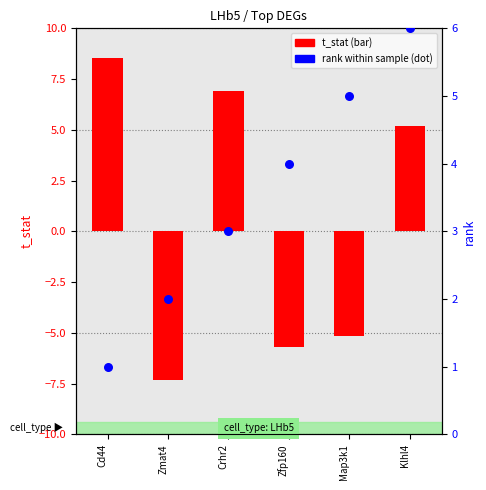

Which series contains the lowest Y value?

t_stat